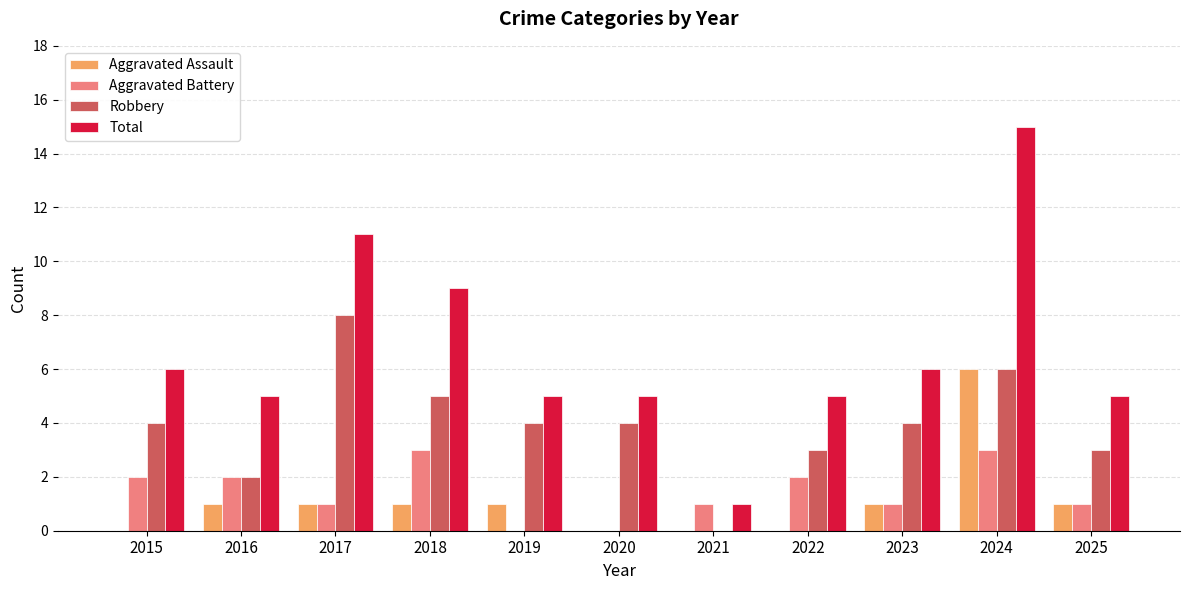

True or false: Total has a value of 8 at 2016.

False